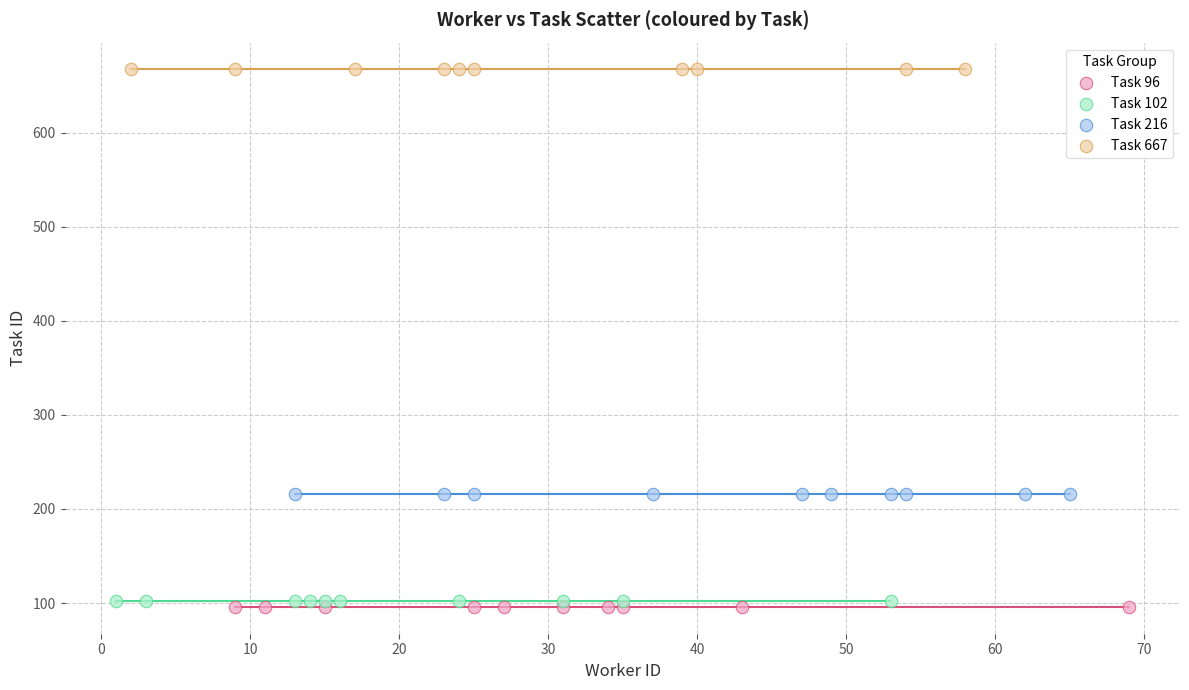

Which series contains the highest Y value?

Task 667